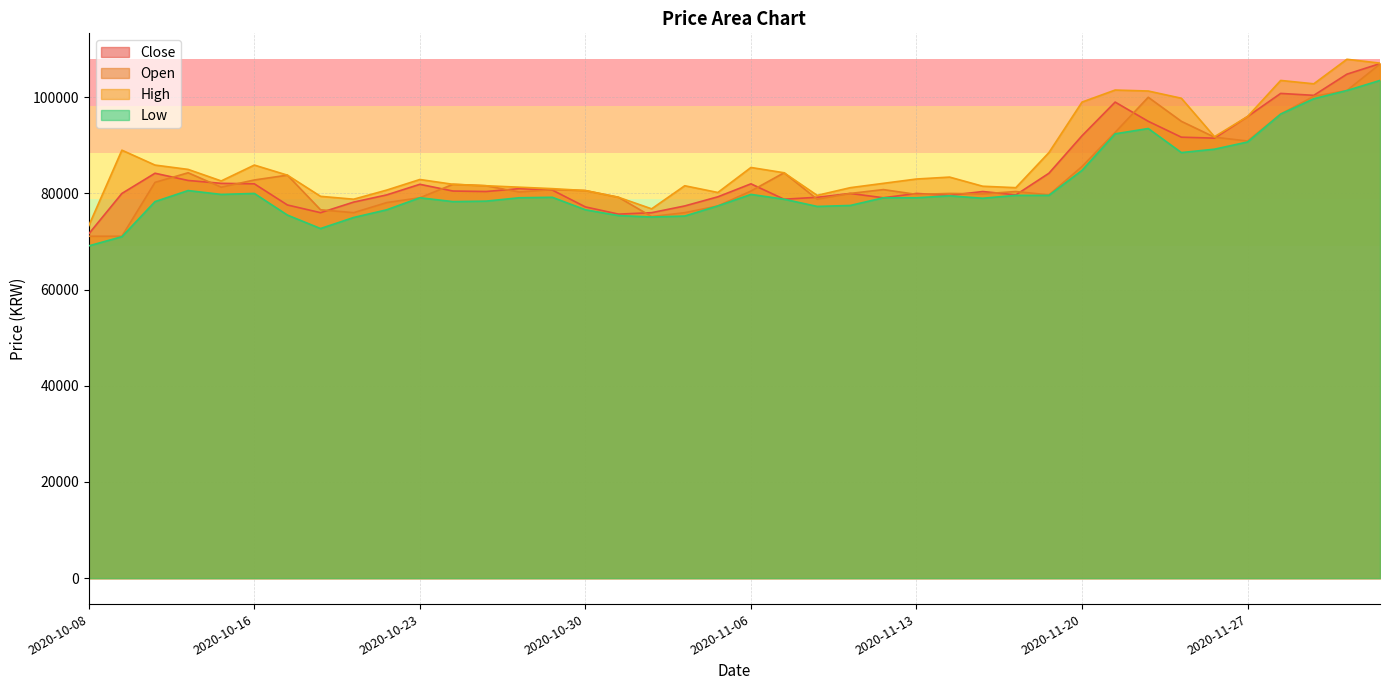

What is the label of the 14th point from the left?

2020-10-28